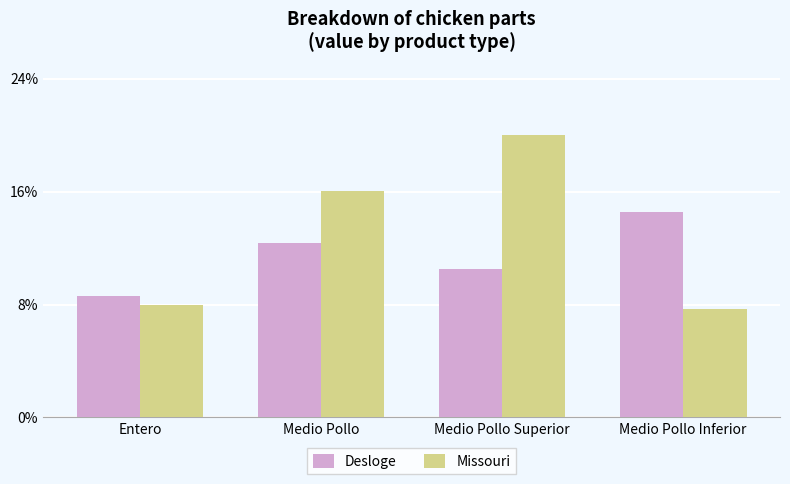

Reading right to left, list all the values displayed in this chart.

Desloge: Medio Pollo Inferior=53498.4	Medio Pollo Superior=38808.7	Medio Pollo=45581.4	Entero=31693.0
Missouri: Medio Pollo Inferior=28368.6	Medio Pollo Superior=73589.2	Medio Pollo=59022.2	Entero=29305.2